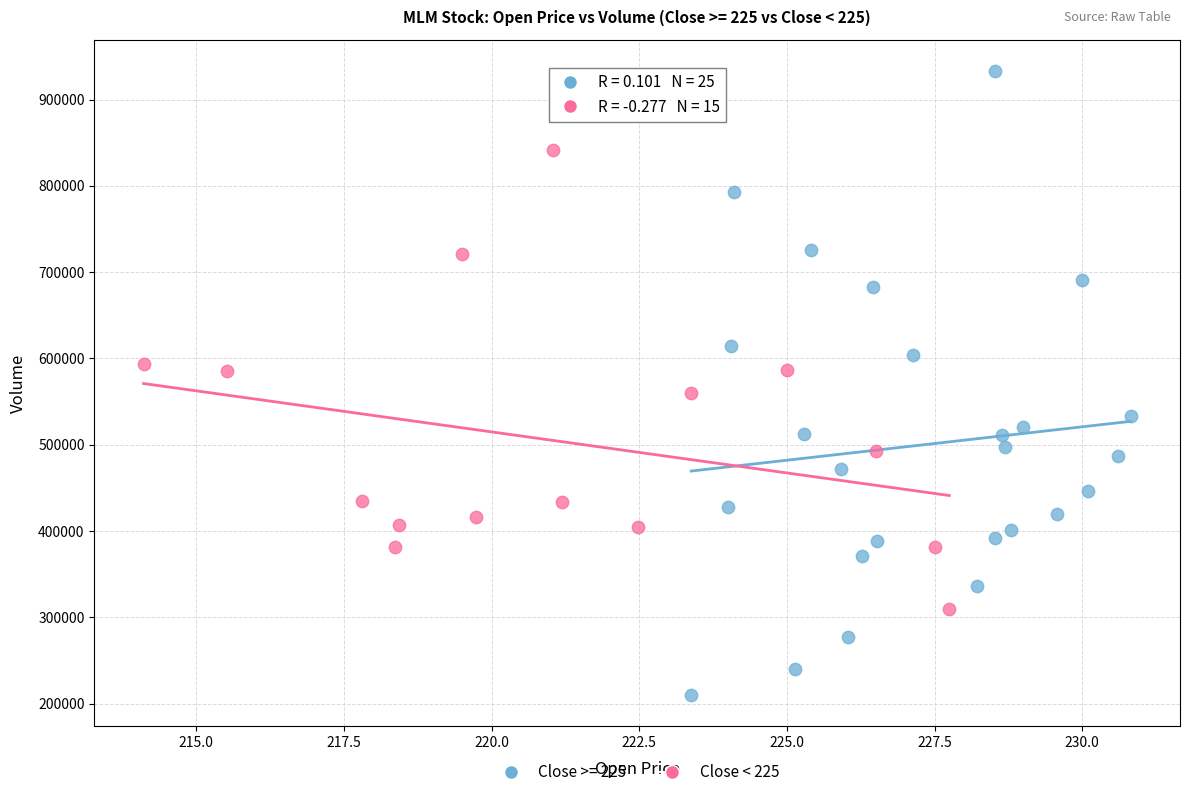

Which series contains the highest Y value?

Close >= 225